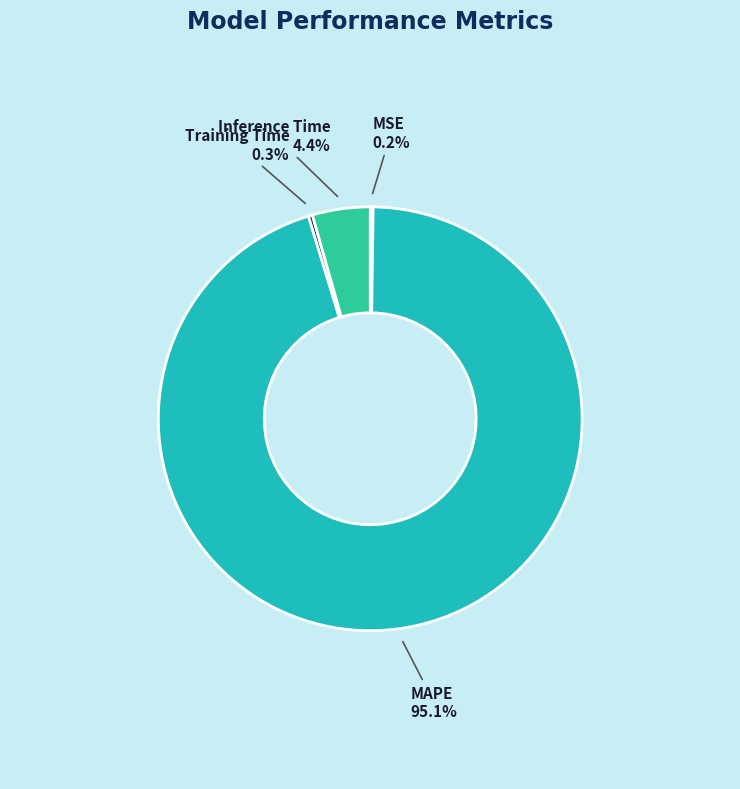

What is the majority slice?

MAPE